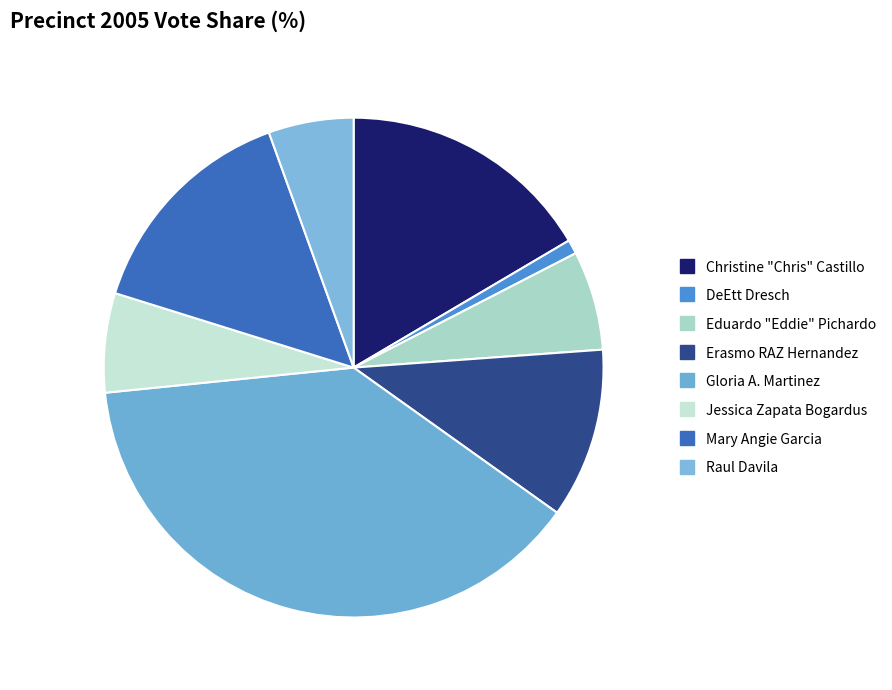

Does Raul Davila account for over 50% of the chart?

No